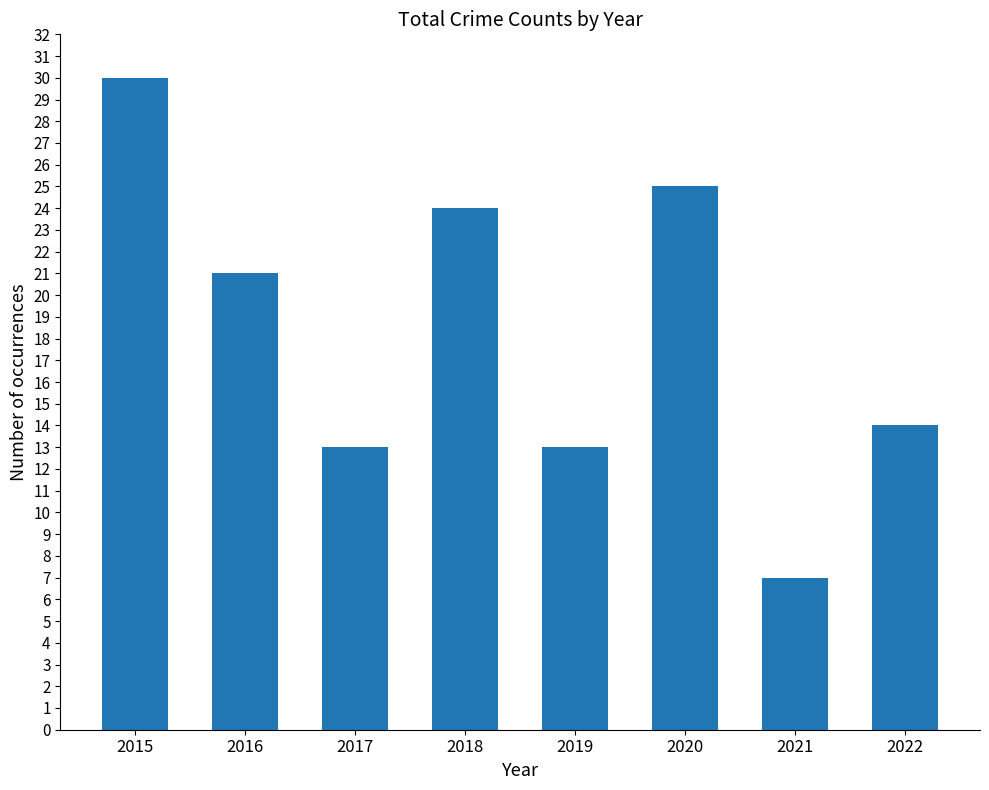

True or false: the data shows 9 at 2022.

False